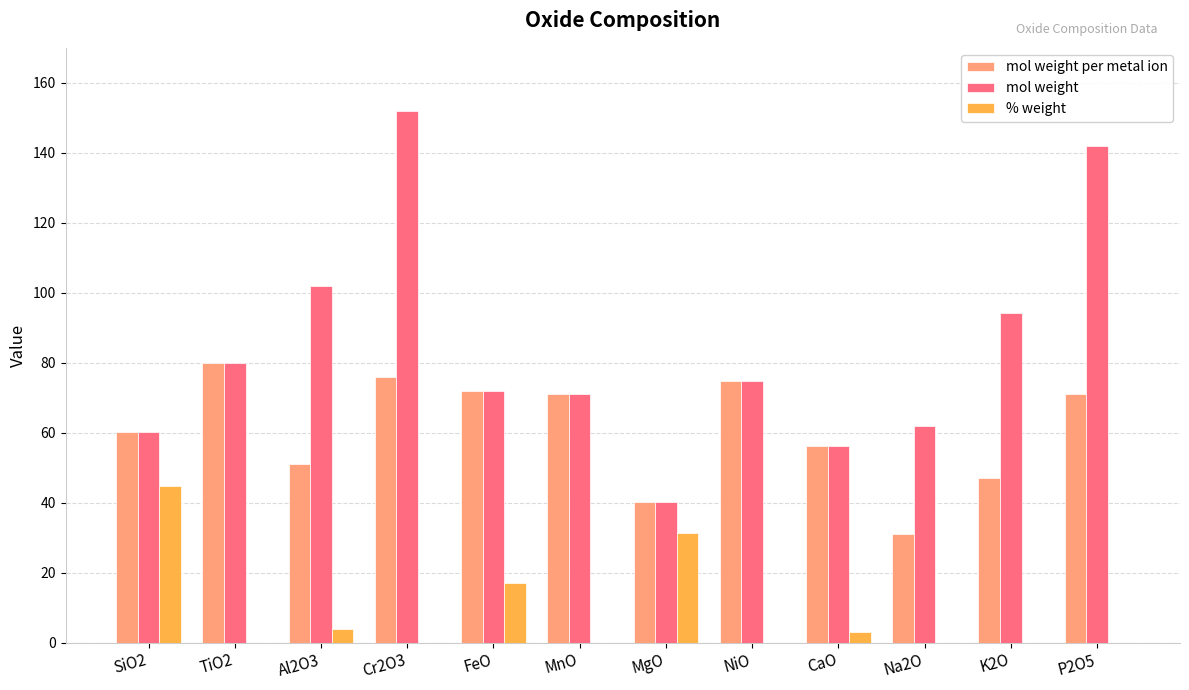

Which series changed the most between Al2O3 and MgO?

mol weight